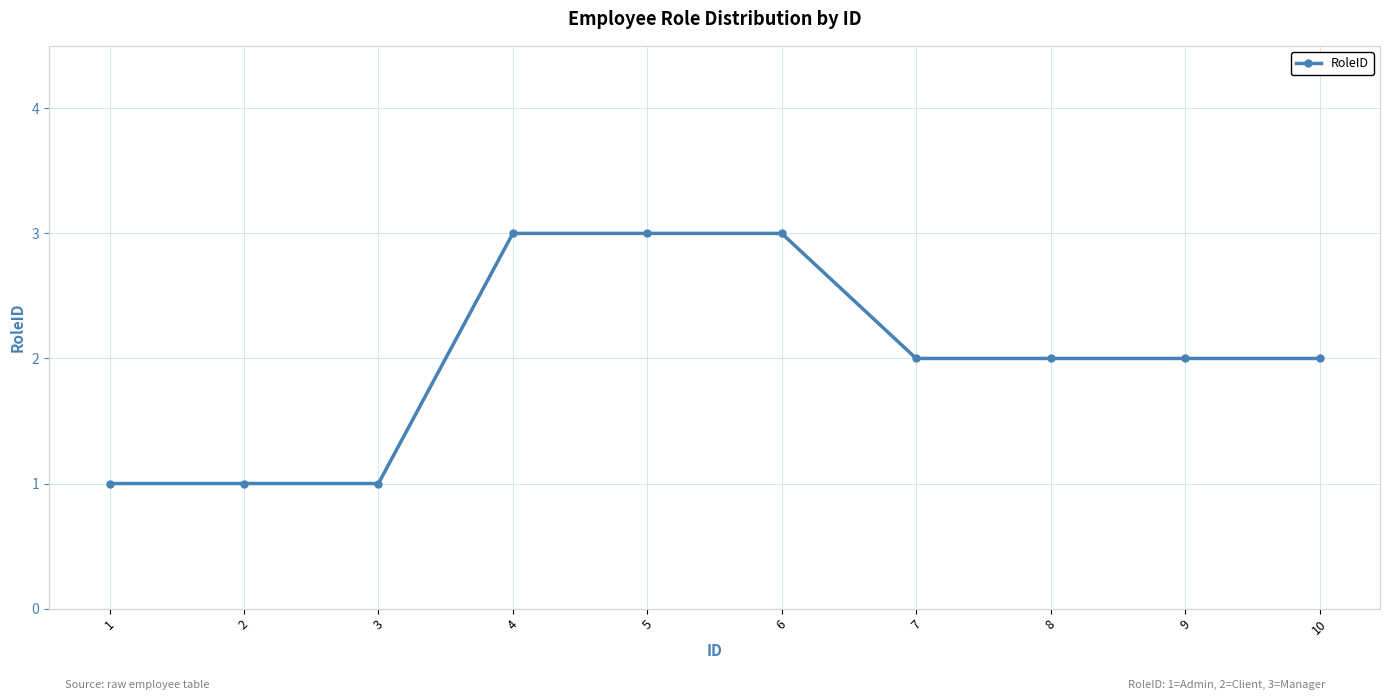

What is the difference between the second highest and second lowest values?

2